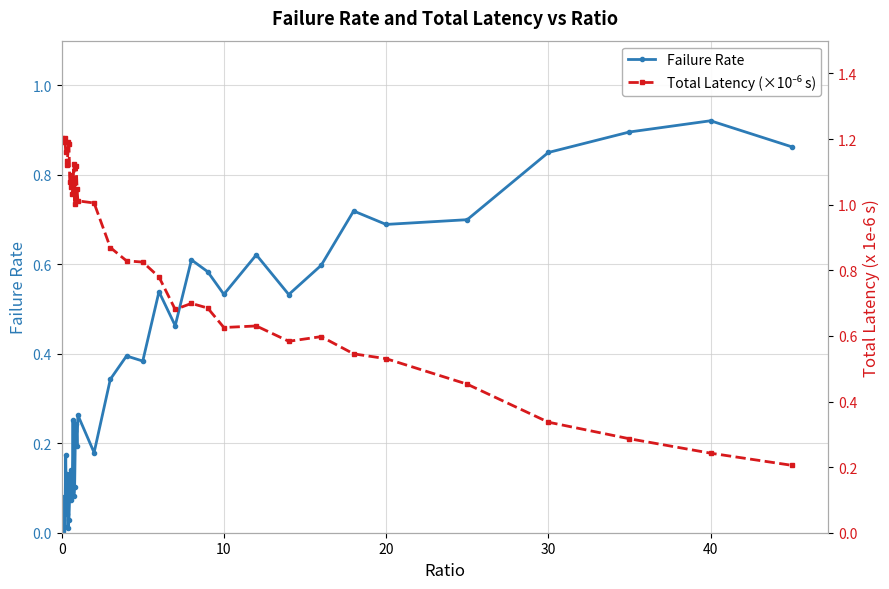

True or false: Failure Rate has a value of 0.5 at 0.

False